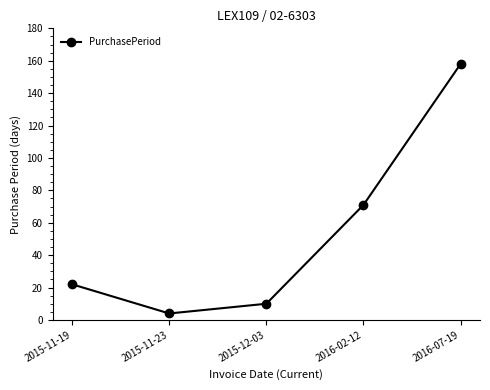

What is the average value?

53